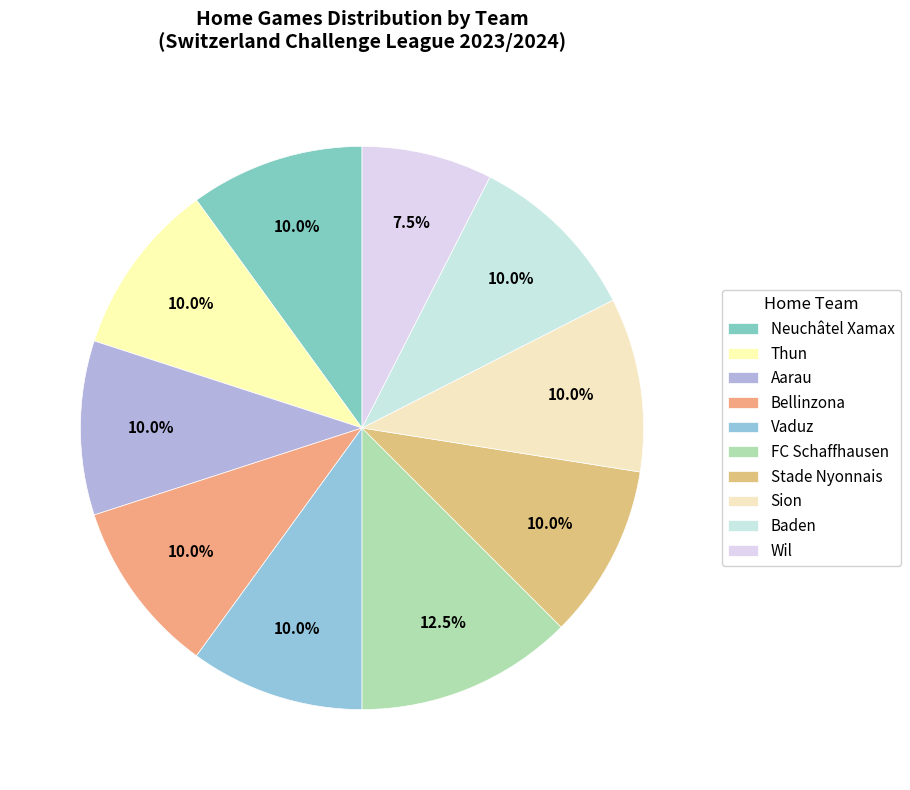

Which category has the biggest portion of the pie?

FC Schaffhausen